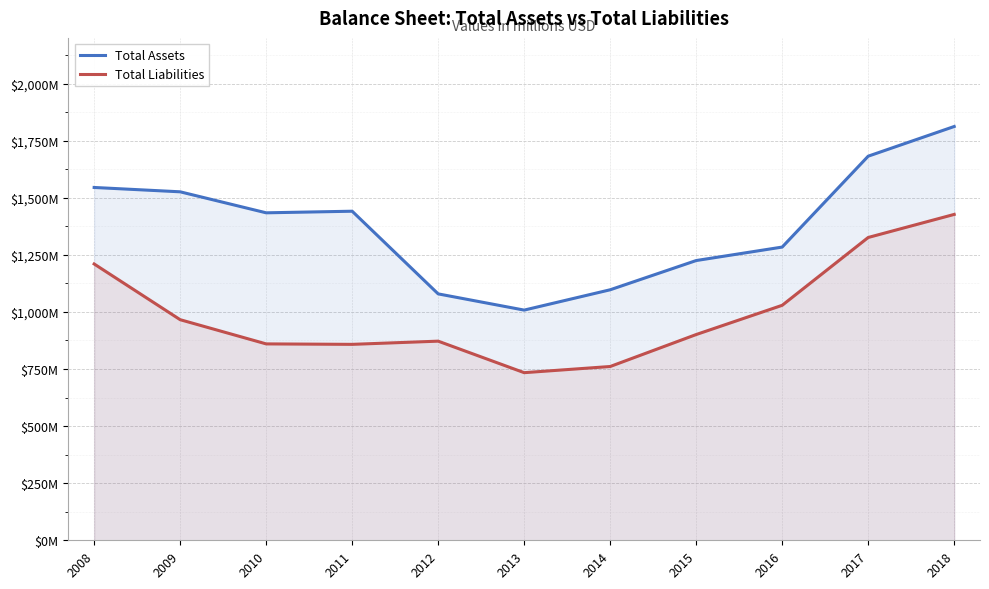

True or false: Total Assets has a value of 308 at 2013.

False